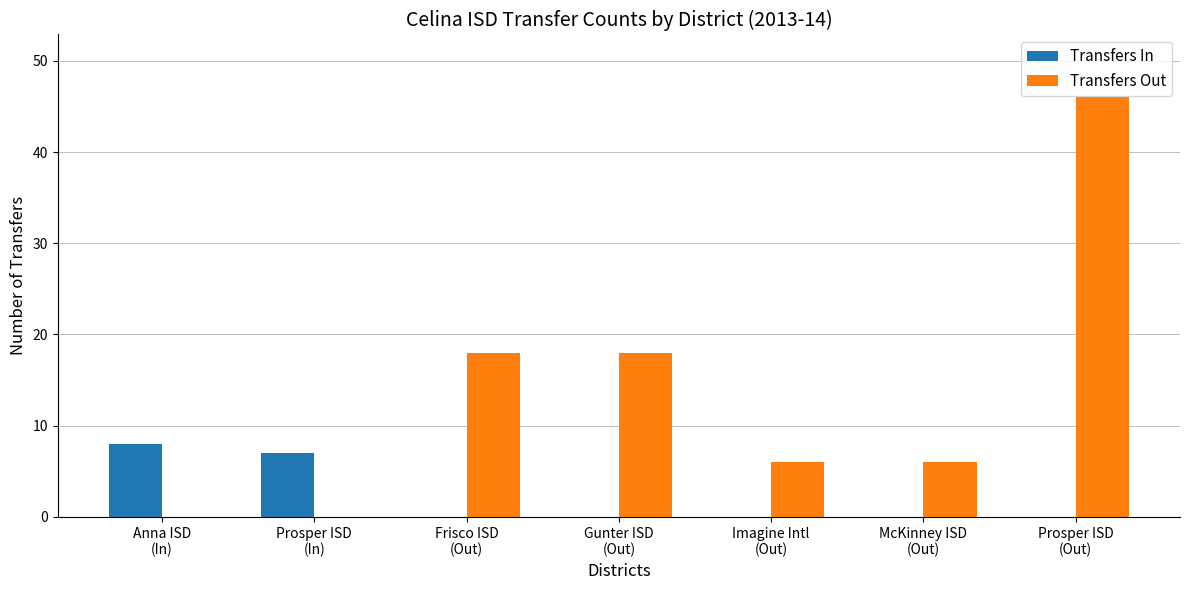

Which series has the largest total across all categories?

Transfers Out